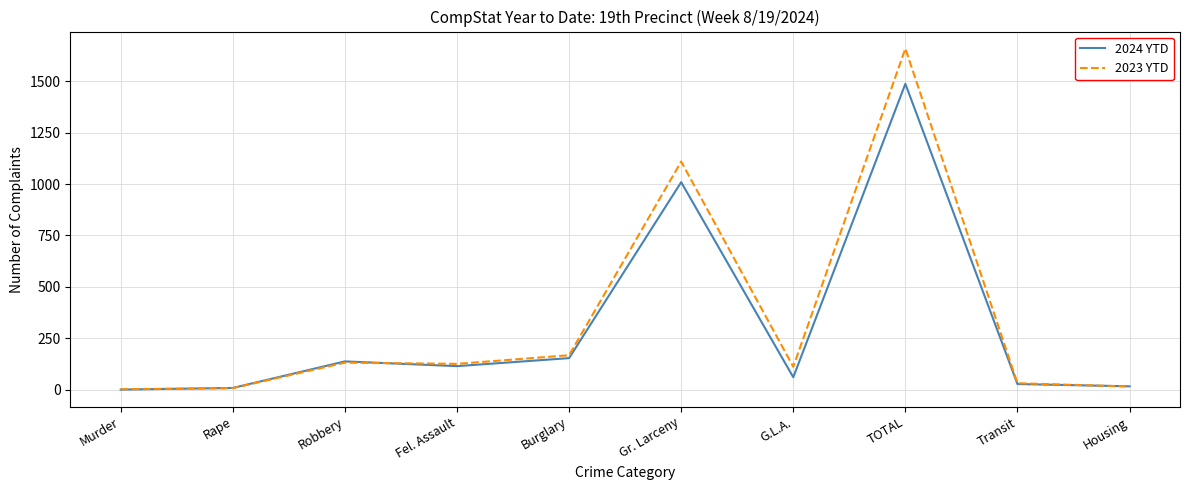

List the series in order of their peak value, highest first.

2023 YTD, 2024 YTD